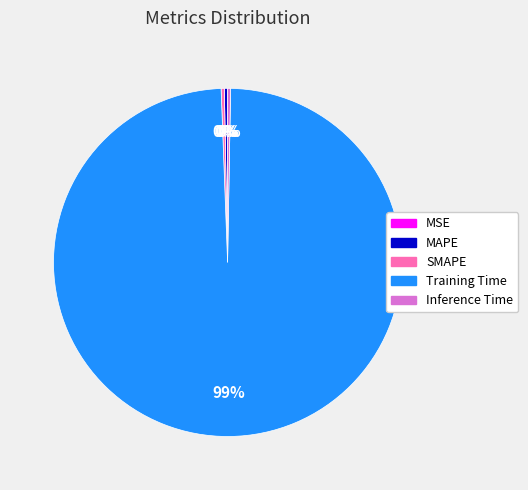

Is the sum of SMAPE and Training Time greater than half?

Yes